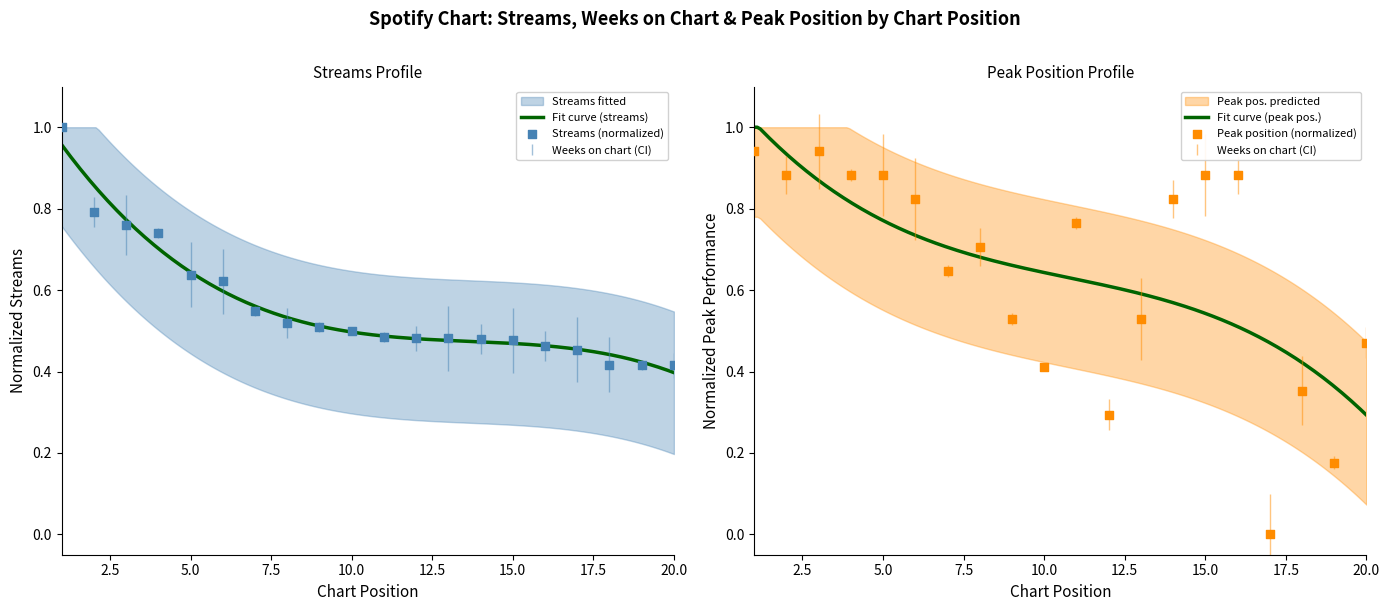

What is the total value across all series at 12?

0.8